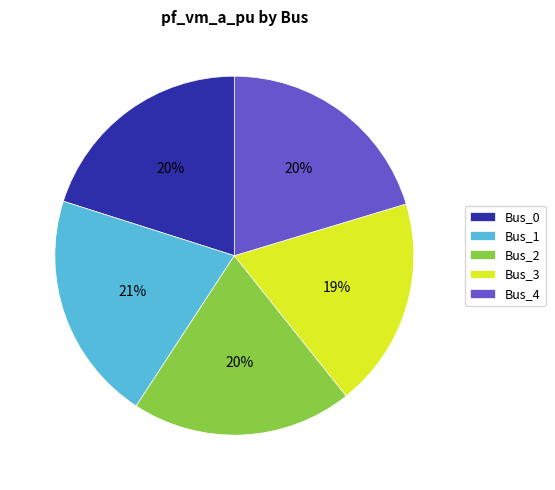

Combined, do Bus_0 and Bus_2 account for over 50%?

No